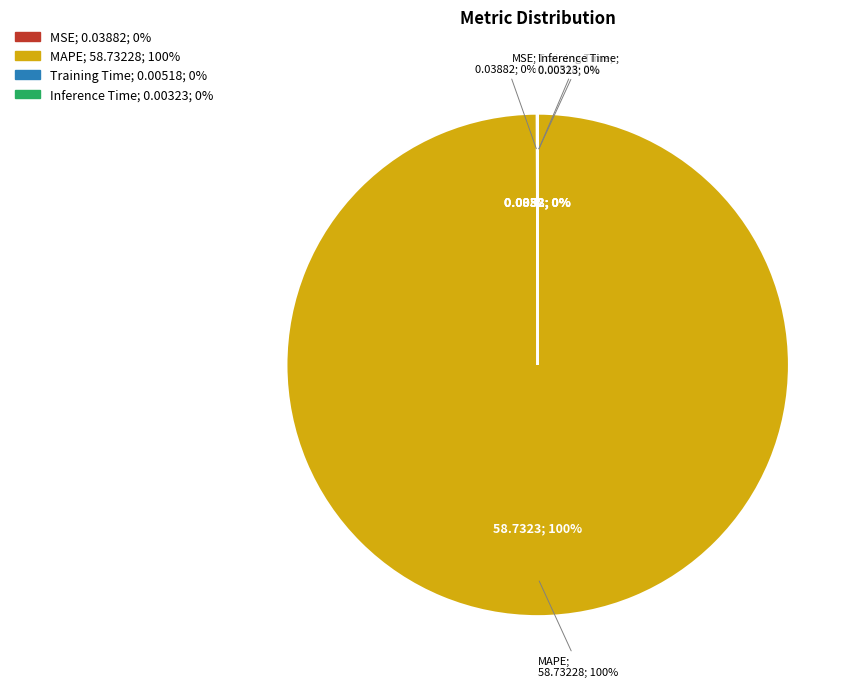

What percentage is NOT represented by MAPE?

0.1%